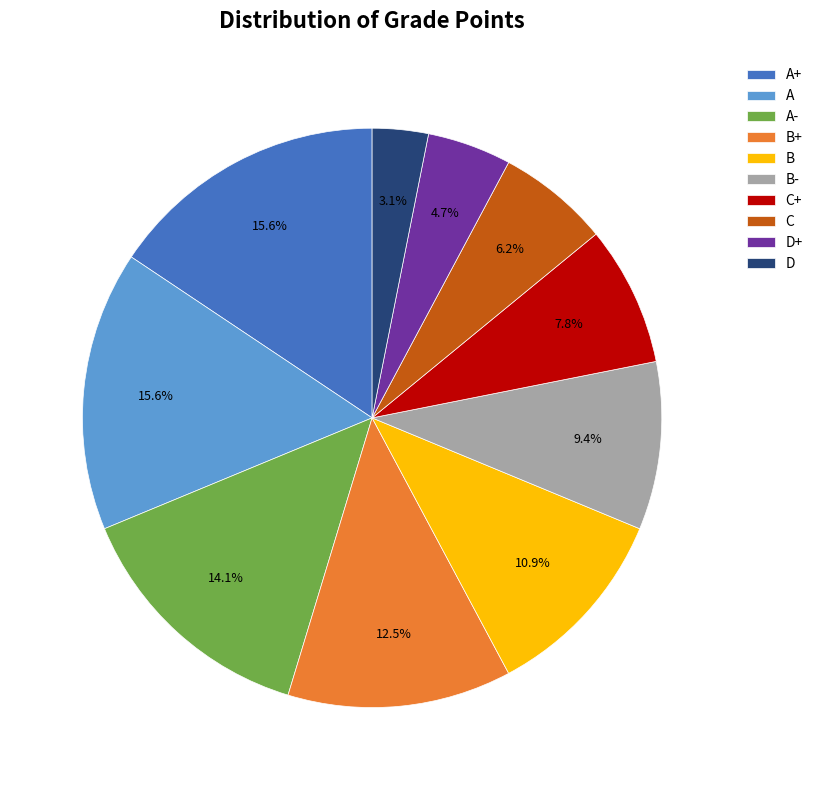

How much of the chart is everything except A?

84.4%